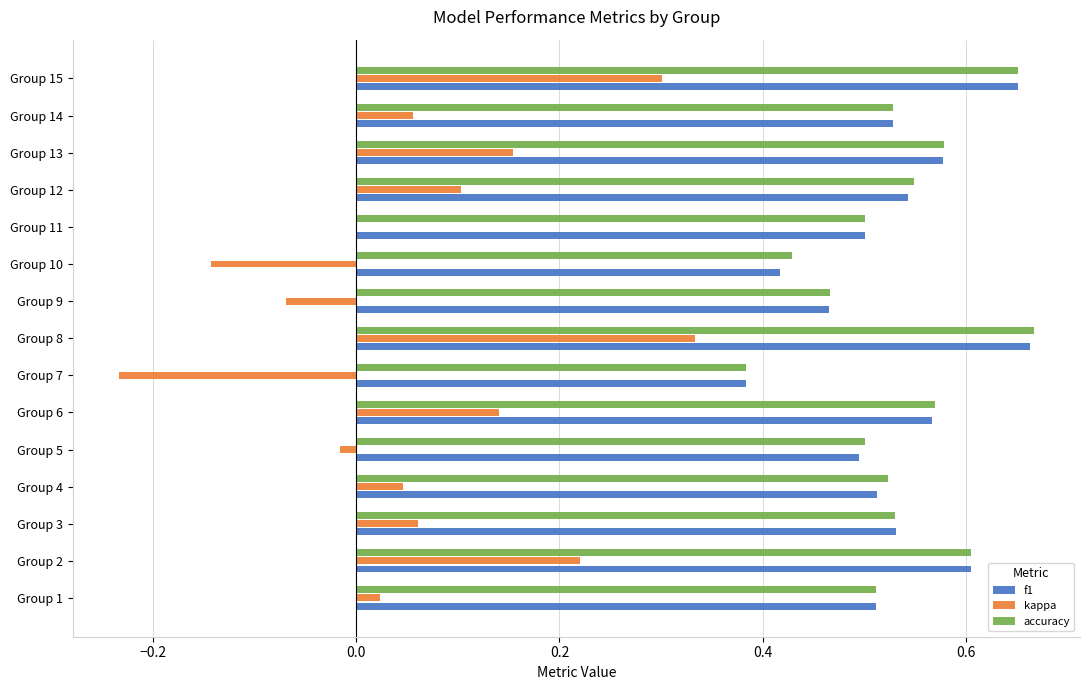

Between Group 2 and Group 5, which series saw the biggest shift?

kappa